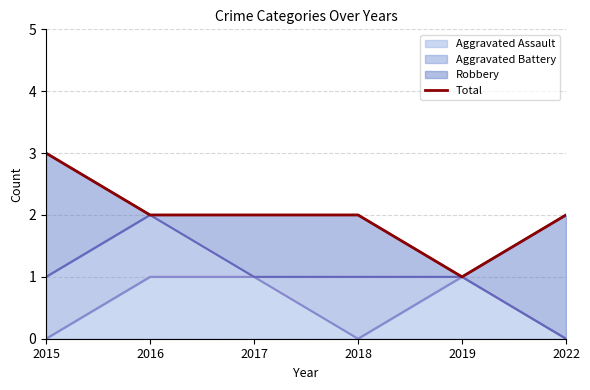

List the labels in order of value, smallest first.

2019, 2016, 2017, 2018, 2022, 2015